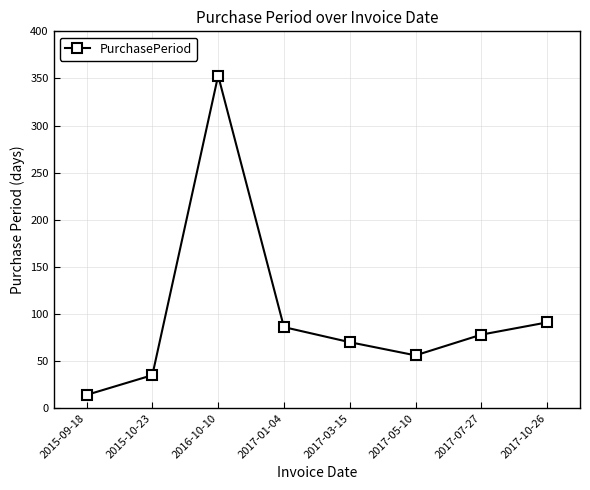

True or false: there are more than 1 points higher than both neighbors.

False